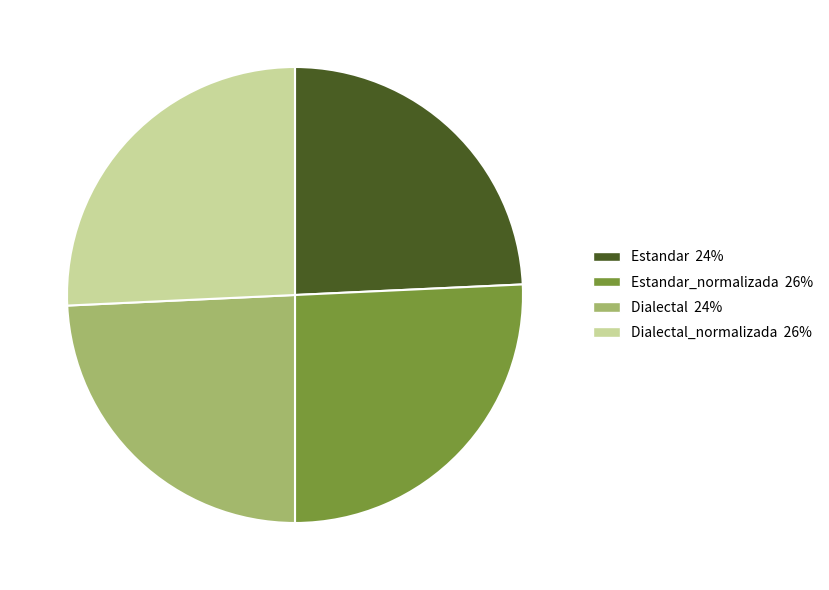

Is there any slice that represents more than half of the pie?

No